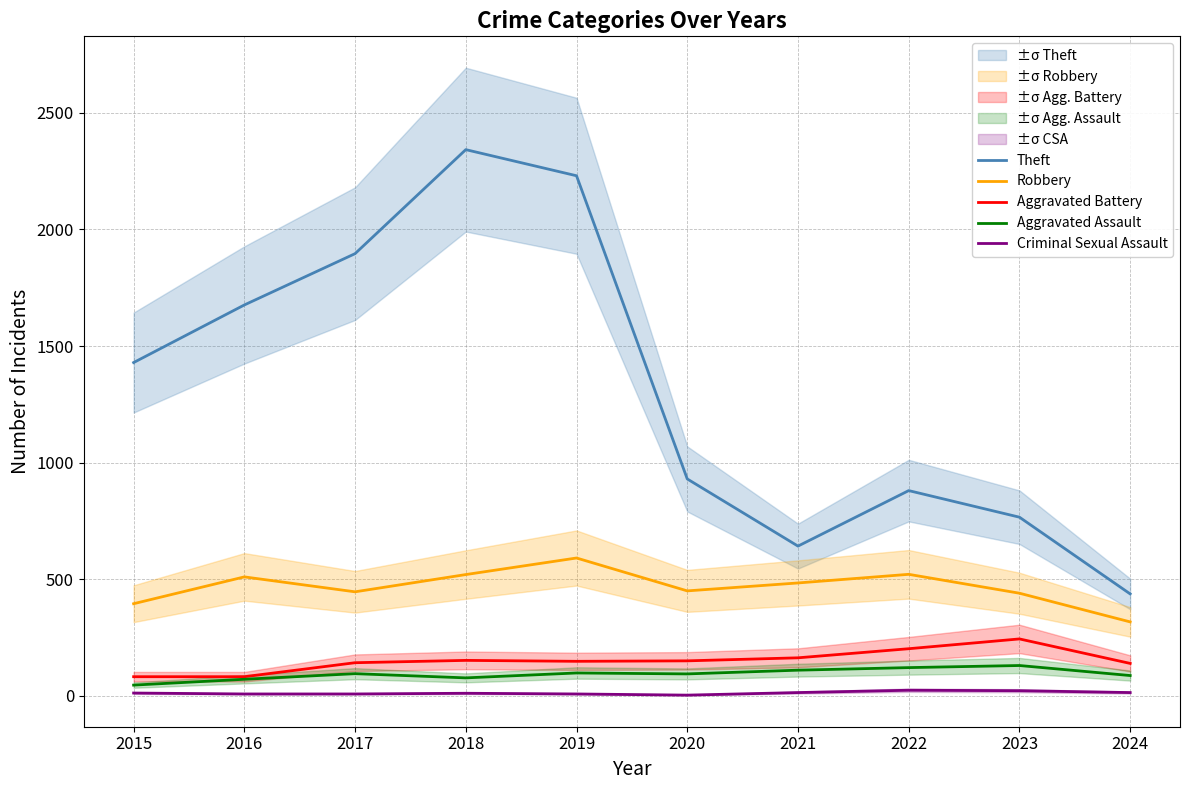

How many data points does each series have?

10